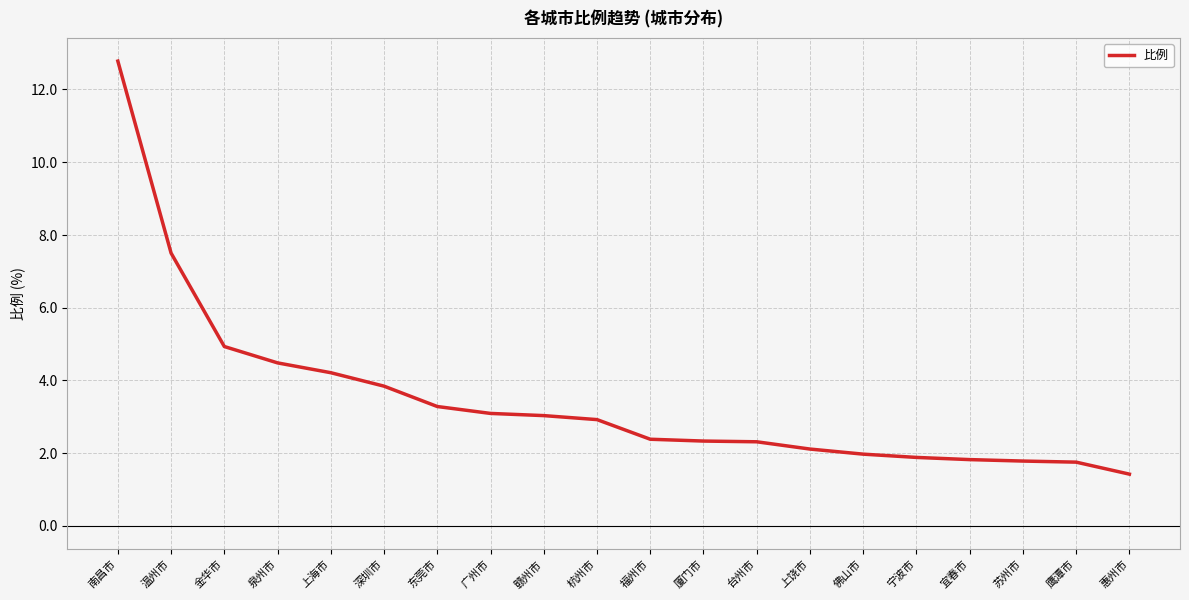

Which has a higher value, 赣州市 or 福州市?

赣州市